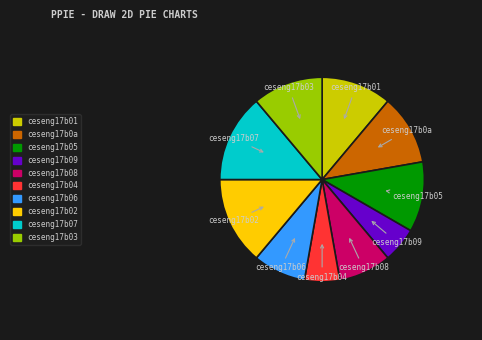

Is the sum of ceseng17b01 and ceseng17b06 greater than half?

No